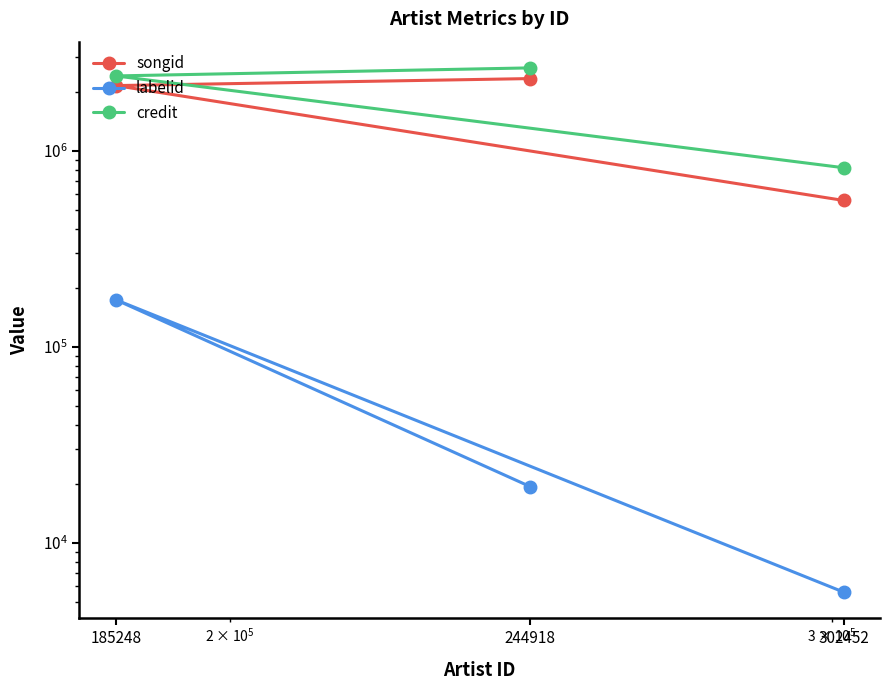

How many lines are shown in the chart?

3